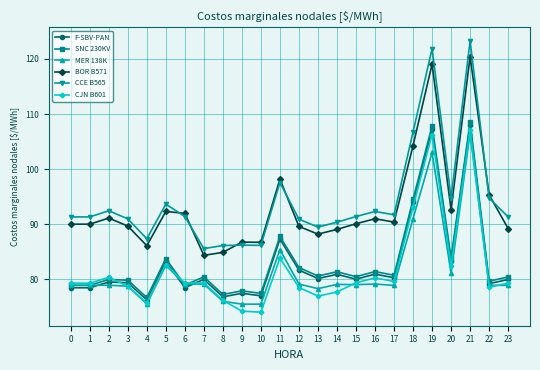

Is this an area chart (filled region under the line)?

No